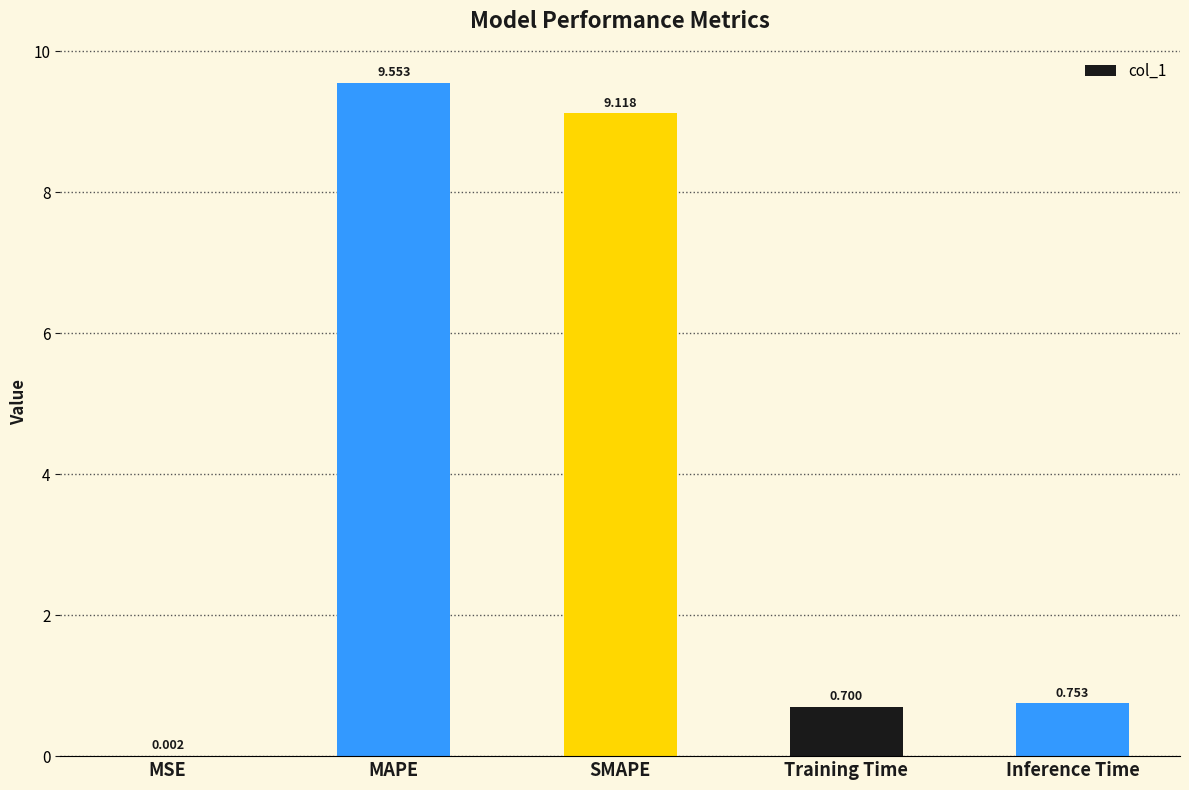

Where is the data nearest to the value 4?

Inference Time